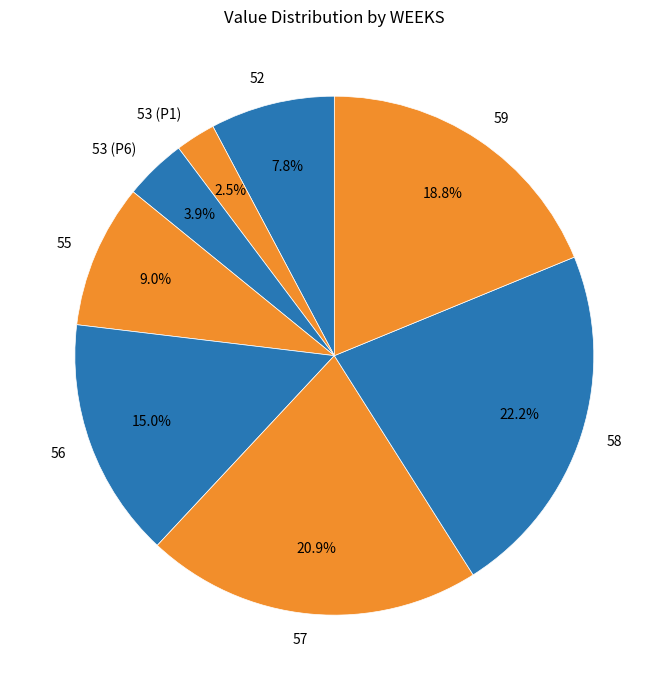

How much of the chart is everything except 59?

81.2%